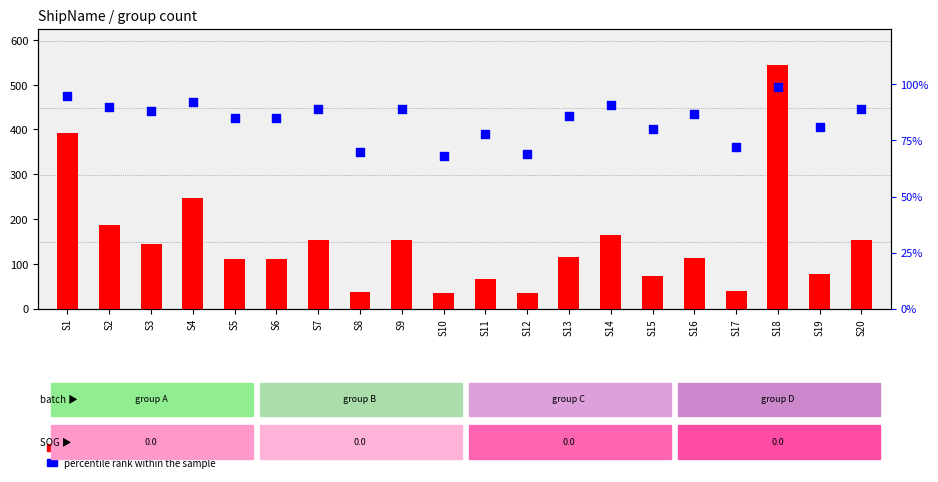

Which series reaches the minimum Y coordinate?

count